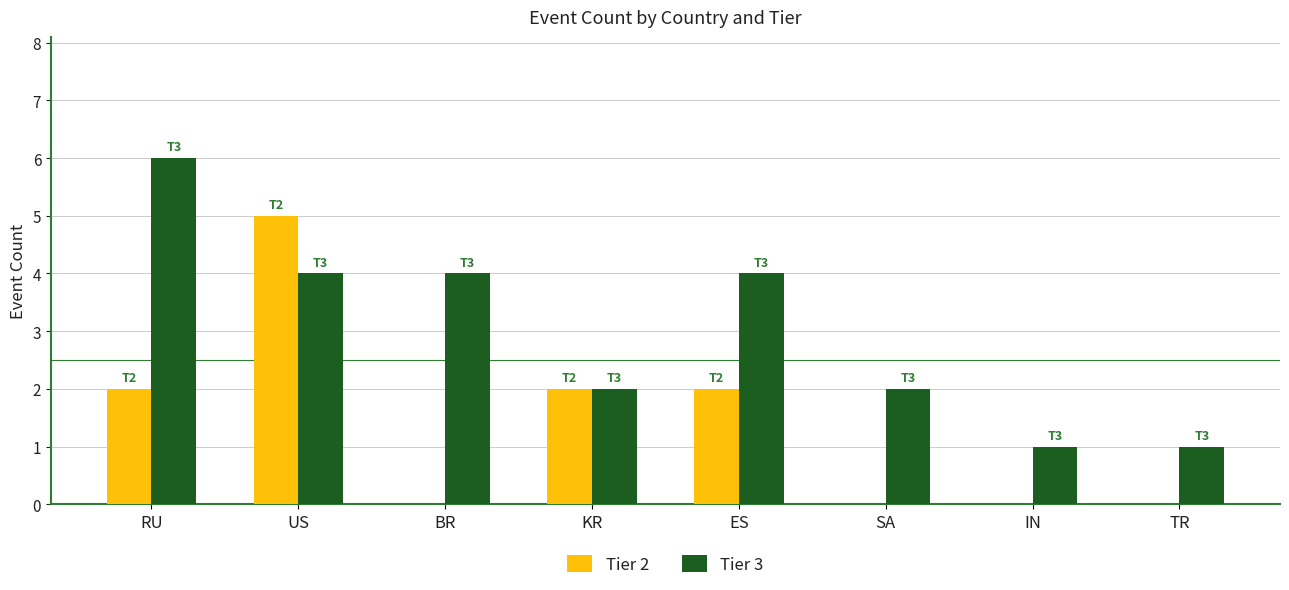

What are all the series names shown in the legend?

Tier 2, Tier 3